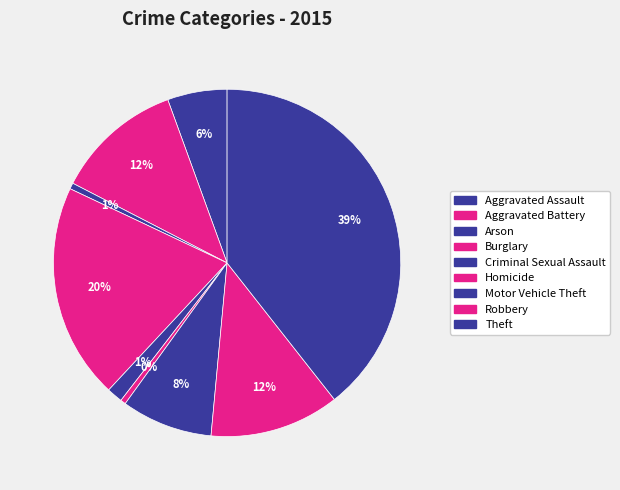

How many slices are in this pie chart?

9